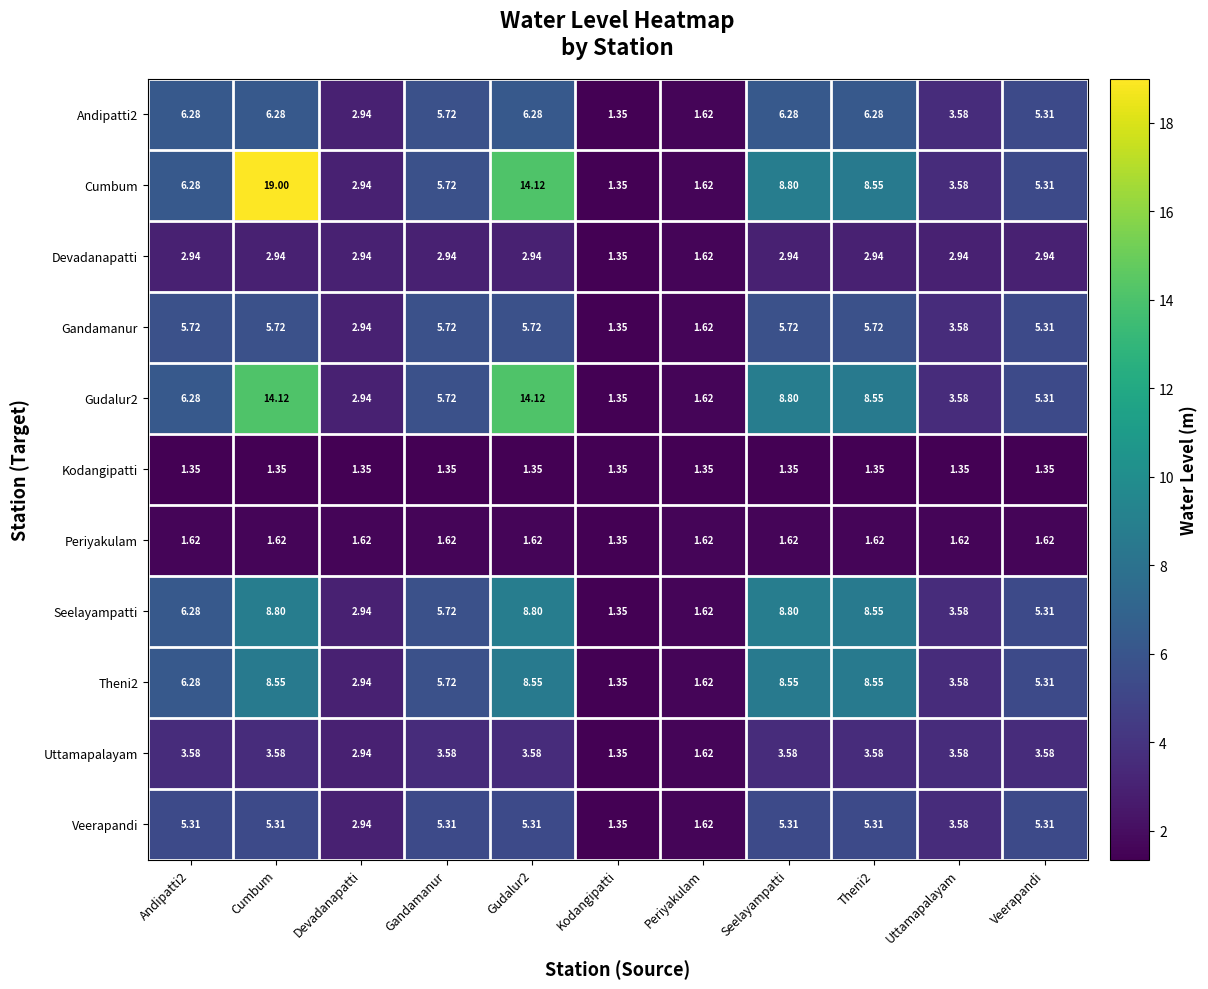

At how many categories does at least one series exceed 8?

4